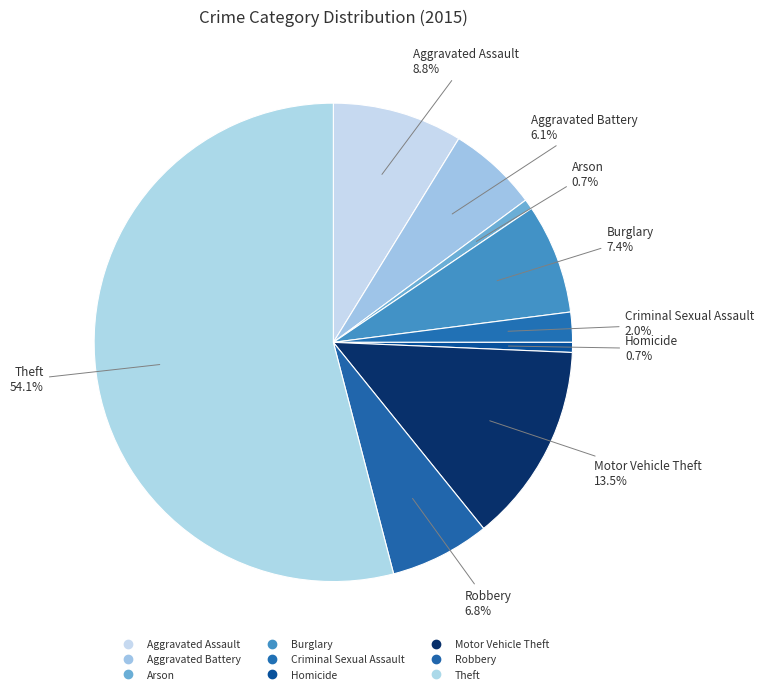

Count the number of slices in the pie.

9